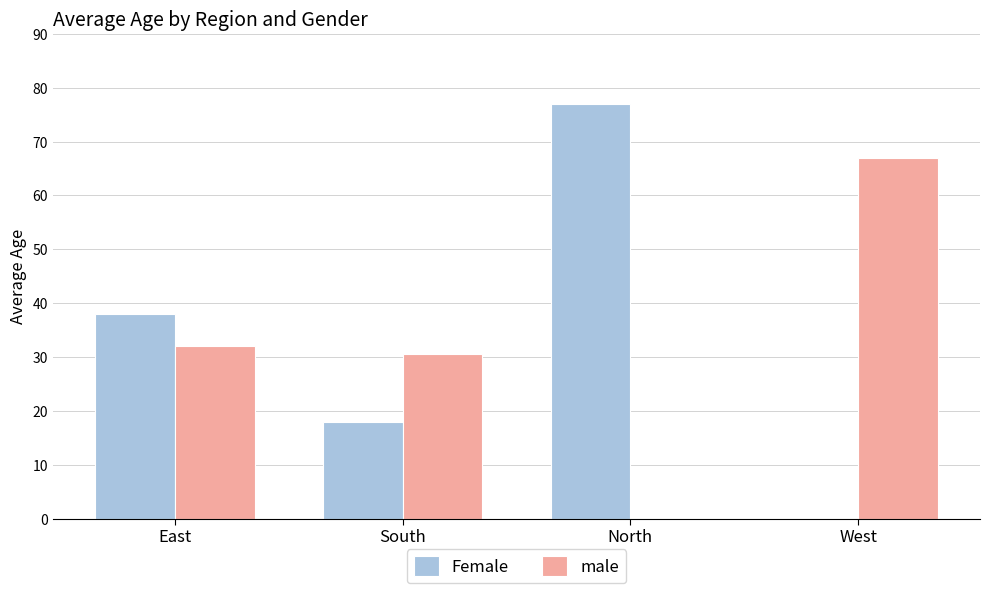

Is the value of Female at West greater than the value of male at West?

No